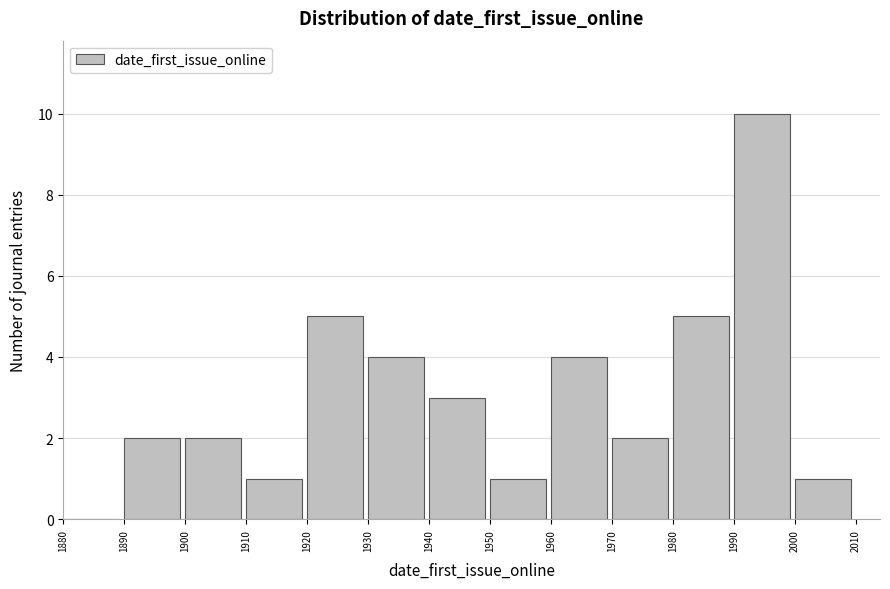

What is the height of the bar covering 2000 to 2010 on the x-axis? The values are not printed on the chart, so give them approximately, as read against the axis.

1